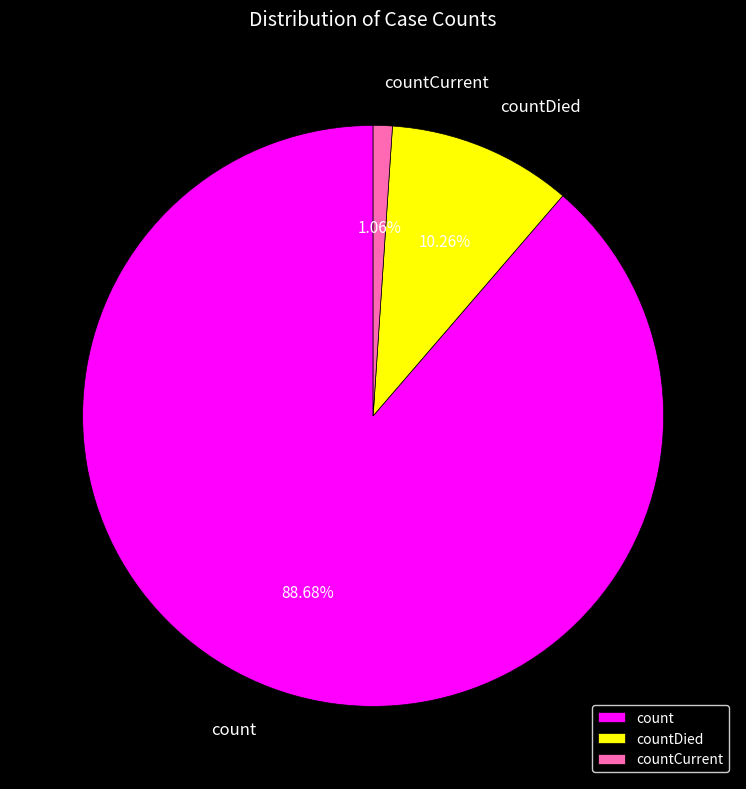

To the nearest percent, what percentage of the pie is count?

89%